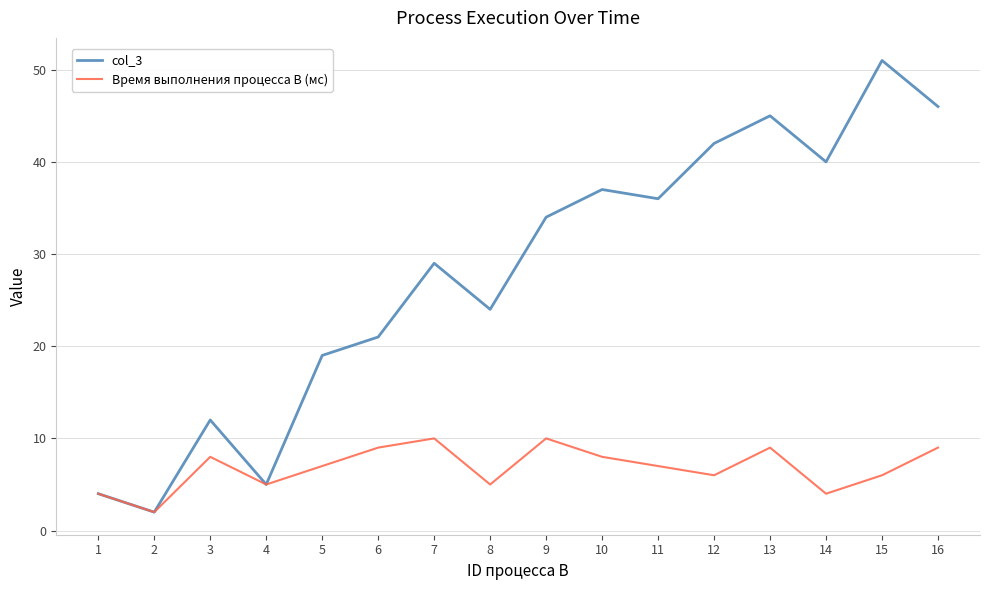

What is the greatest value displayed?

51